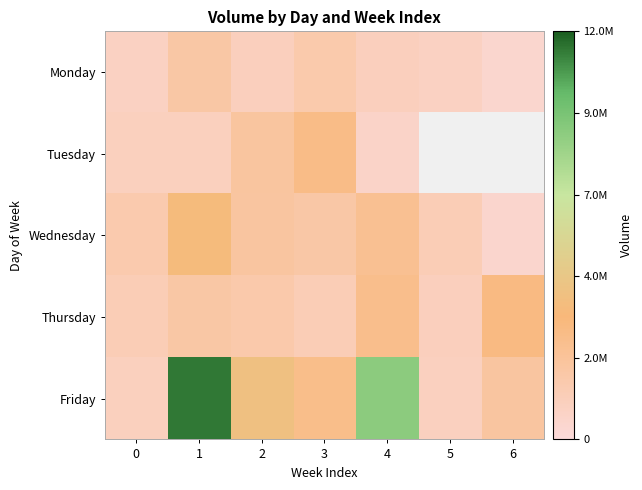

How many data points does each series have?

7